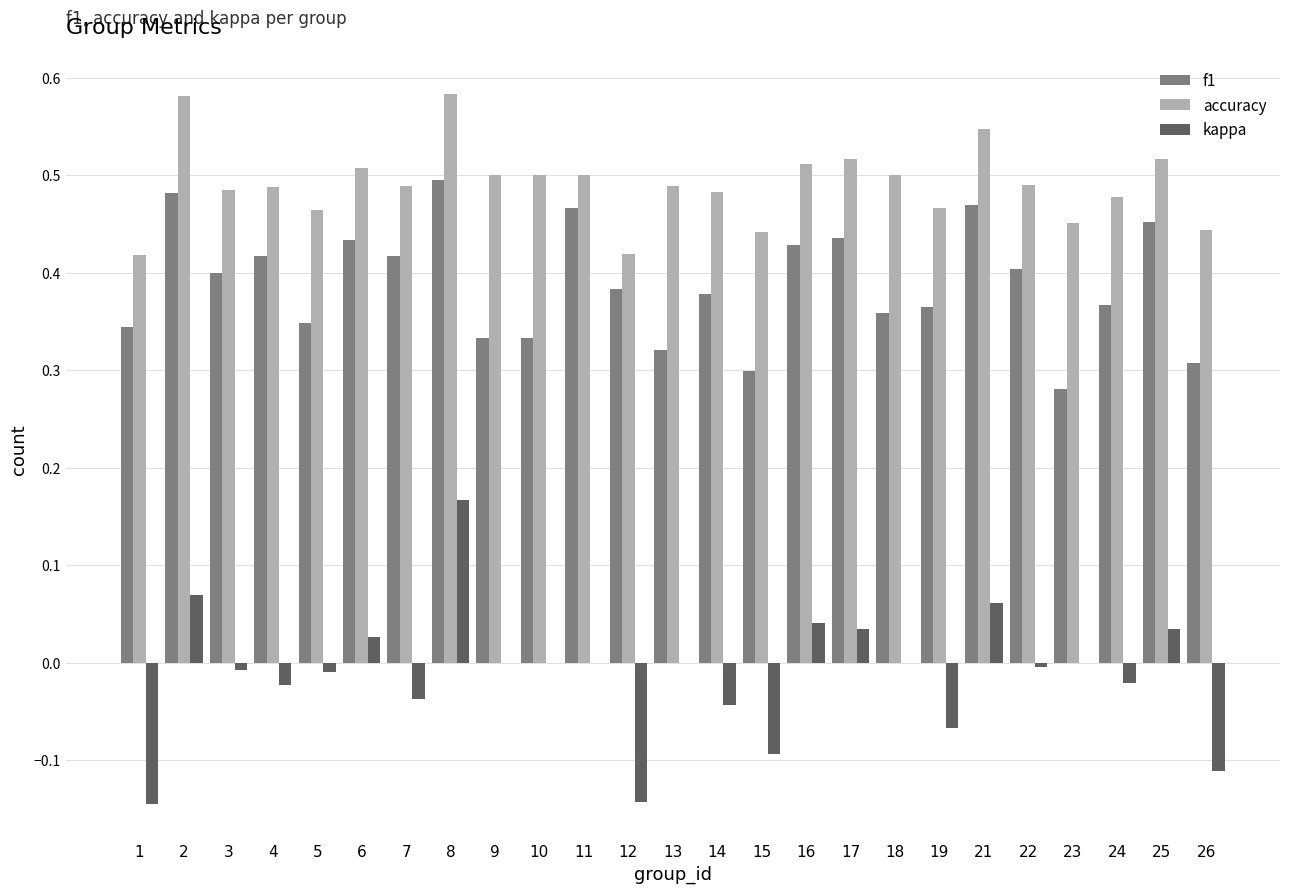

How many f1 values are between 0 and 1?

25